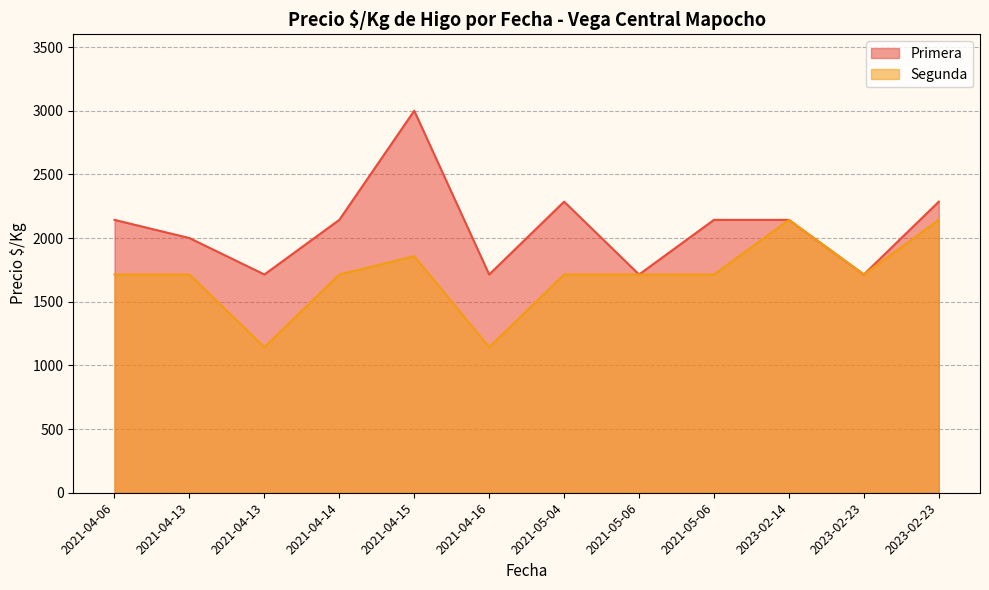

Count the Primera values in the range 1714 to 2286.

11